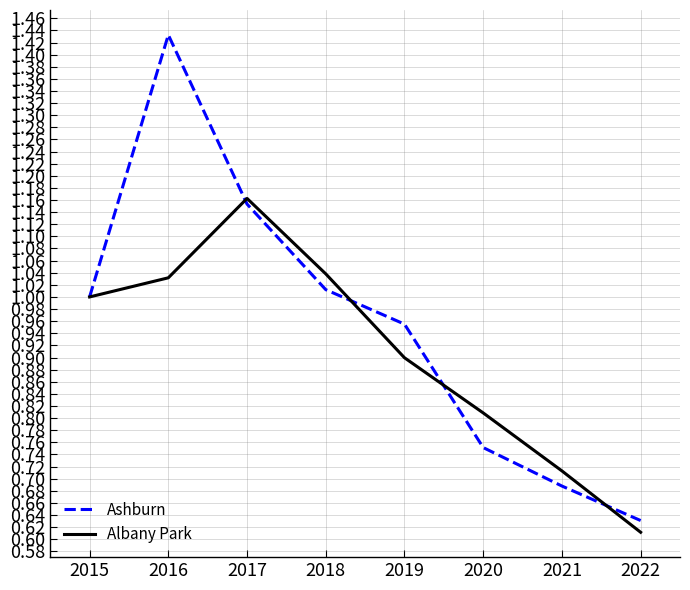

Is the value of Albany Park at 2022 greater than the value of Ashburn at 2019?

No